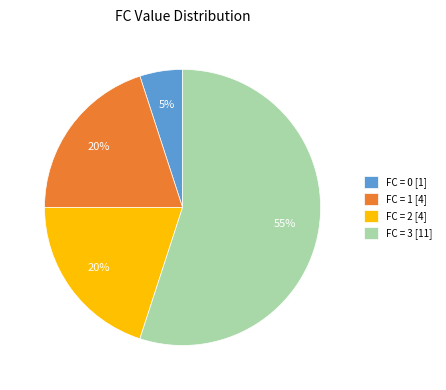

The FC = 0 [1] slice represents 5% of the pie. True or false?

True